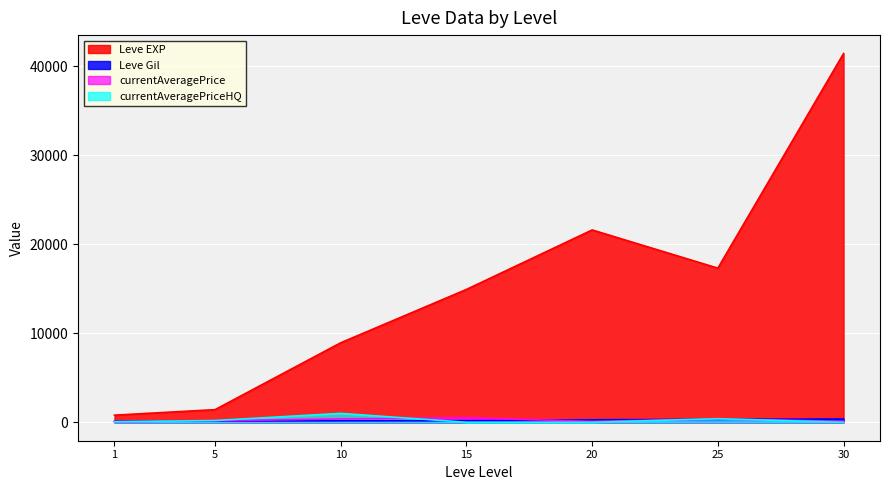

True or false: currentAveragePrice and currentAveragePriceHQ cross at least once.

True